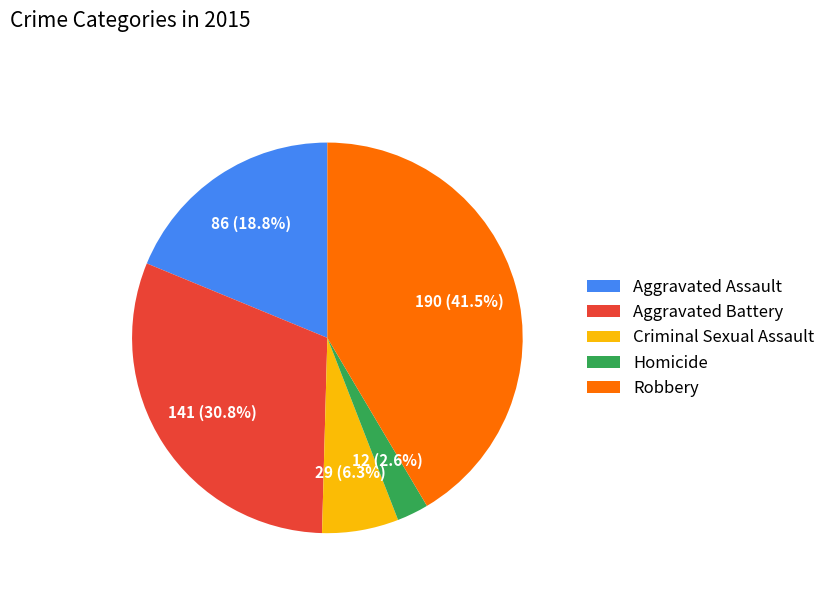

The Aggravated Battery slice represents 31% of the pie. True or false?

True